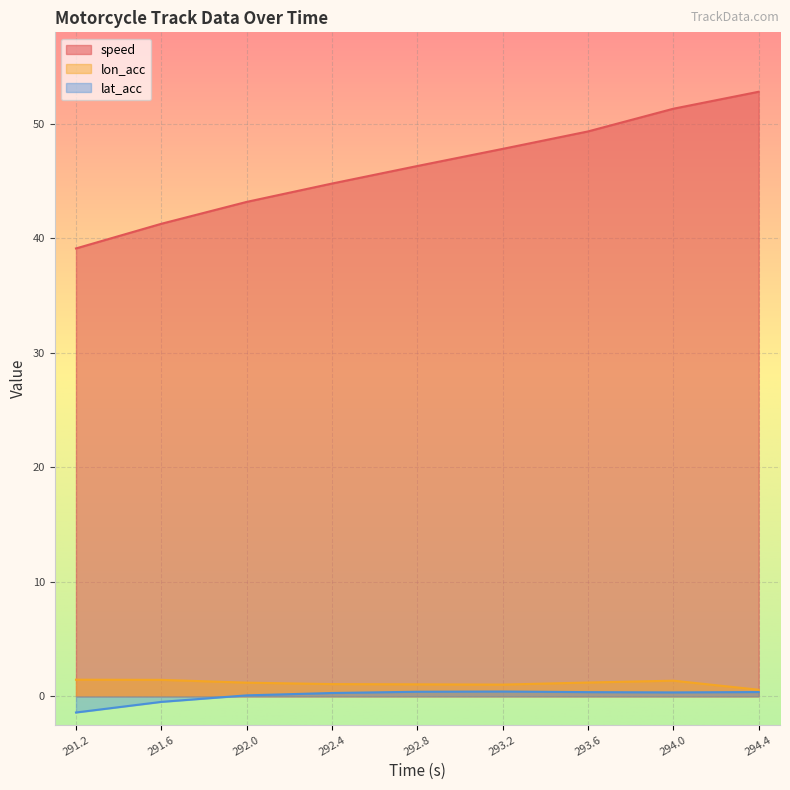

How many values in the lon_acc series exceed 1?

8